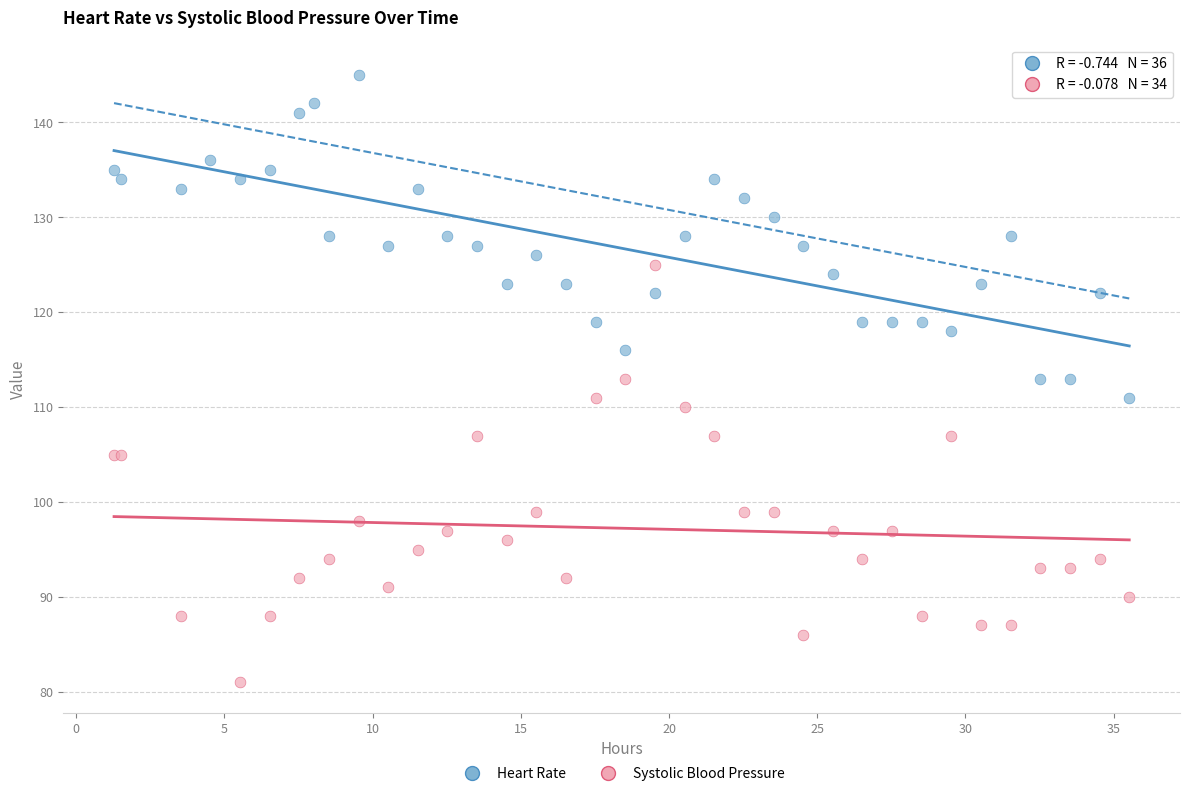

Which series has the widest spread of Y values?

Systolic Blood Pressure